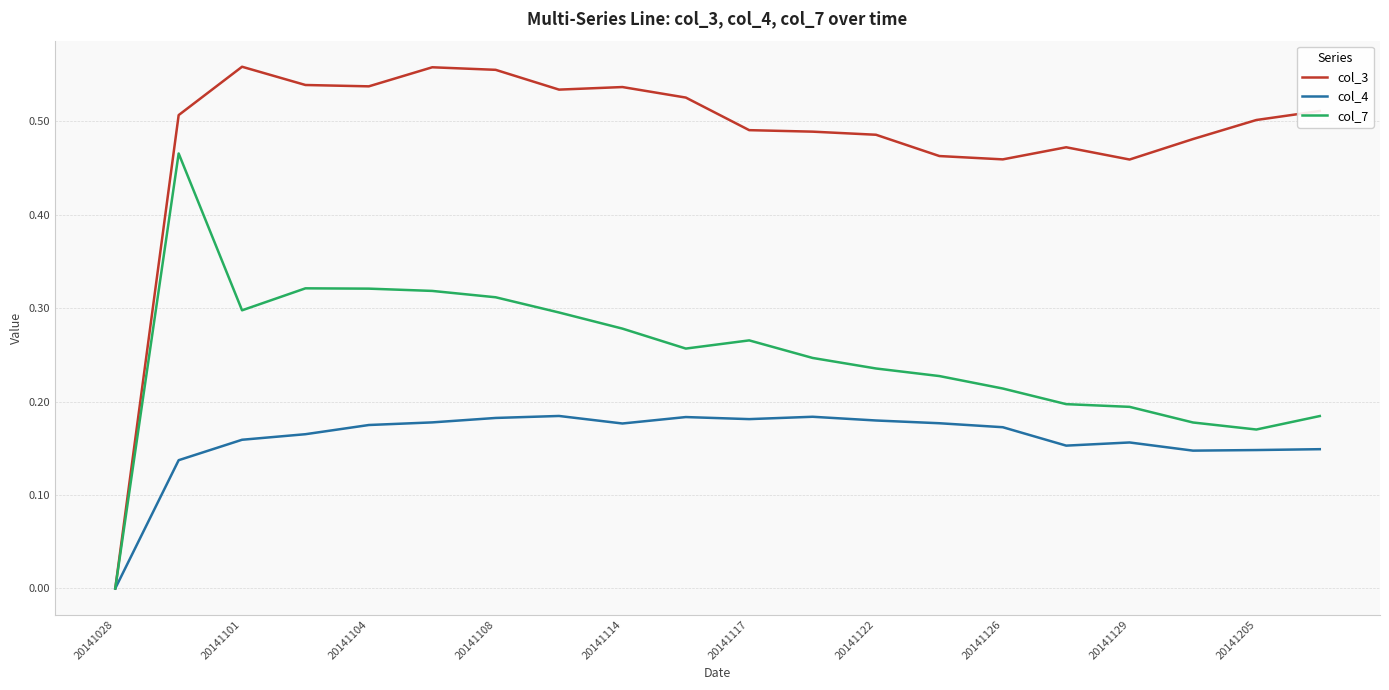

Rank the series by their maximum value, from highest to lowest.

col_3, col_7, col_4